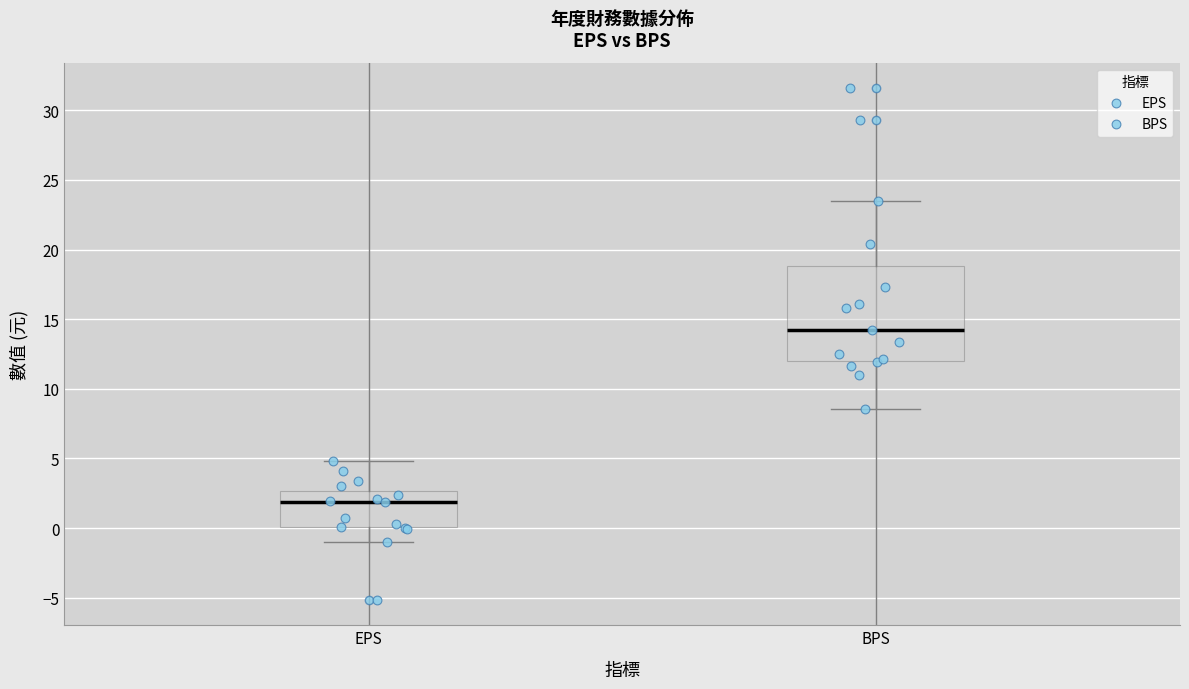

Which box has the highest median line?

BPS